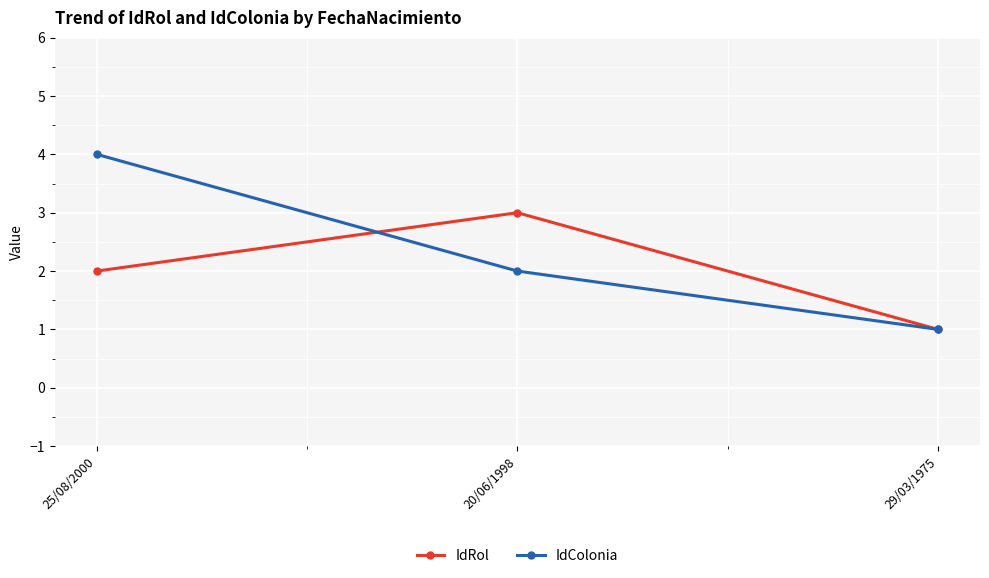

What is the total value across all series at 25/08/2000?

6